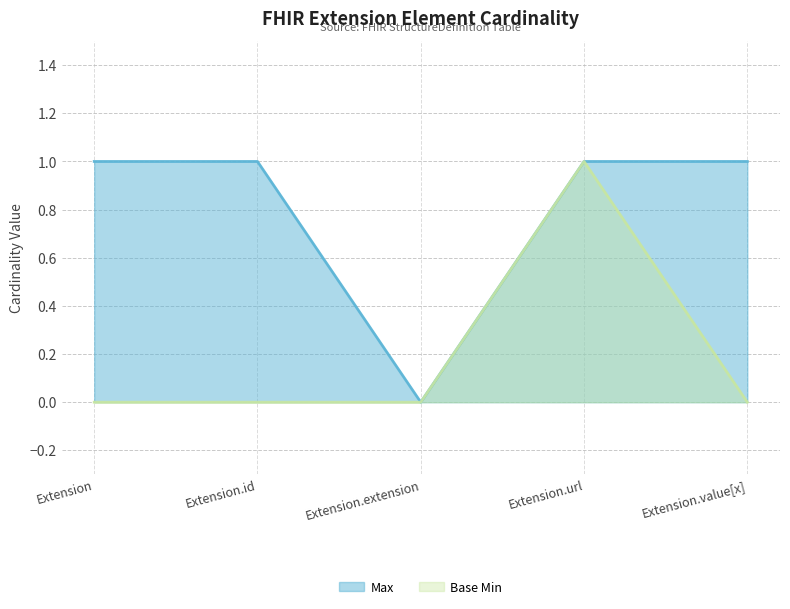

What is the difference between the maximum and minimum values in the Max series?

1